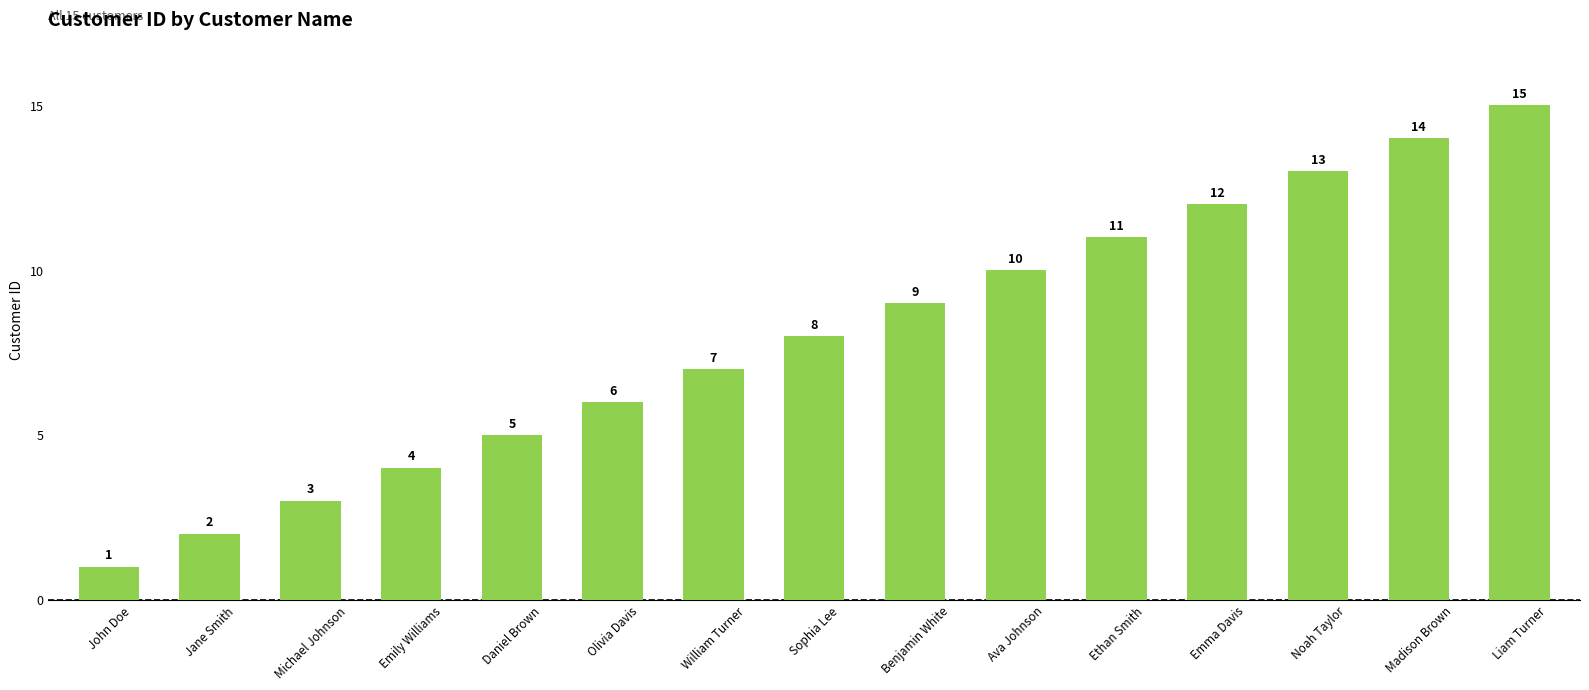

How many categories are shown in the chart?

15